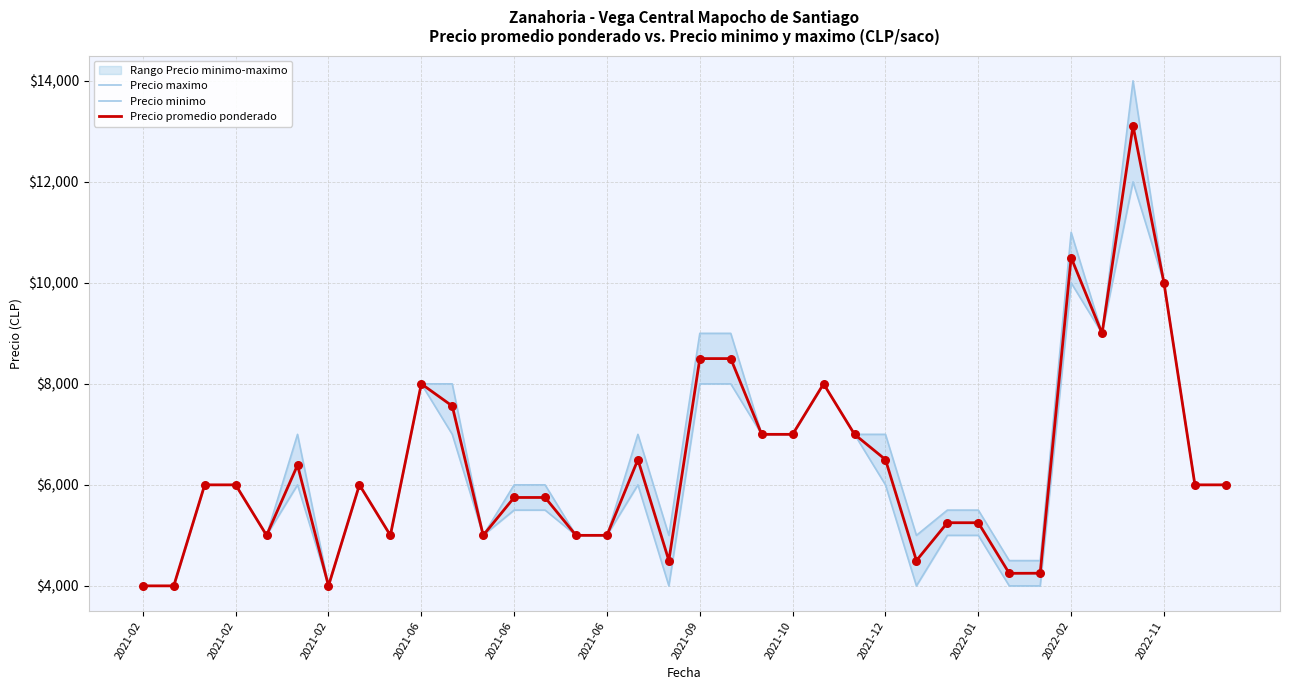

Is the value of Precio promedio ponderado at 2021-02 greater than the value of Precio maximo at 31?

No